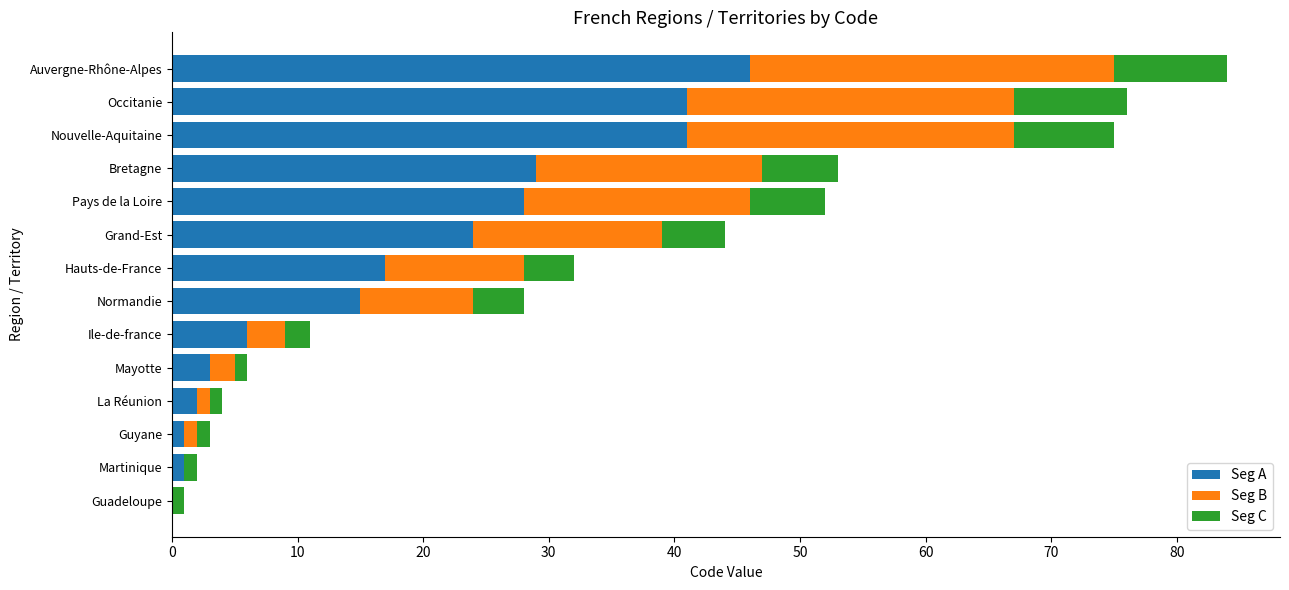

True or false: Seg A has a value of 28 at Pays de la Loire.

True